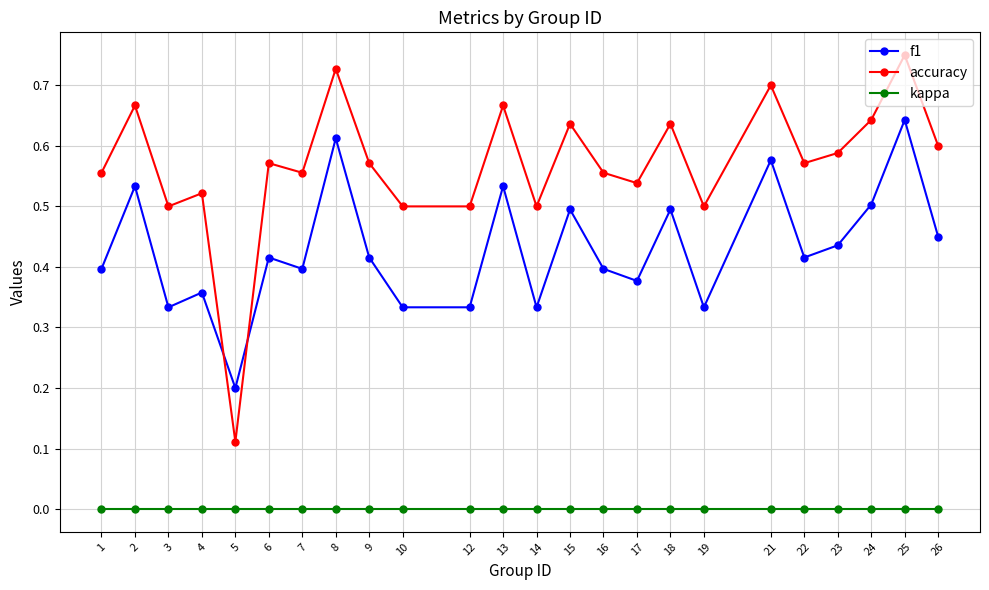

List the series in order of their overall mean, lowest first.

kappa, f1, accuracy